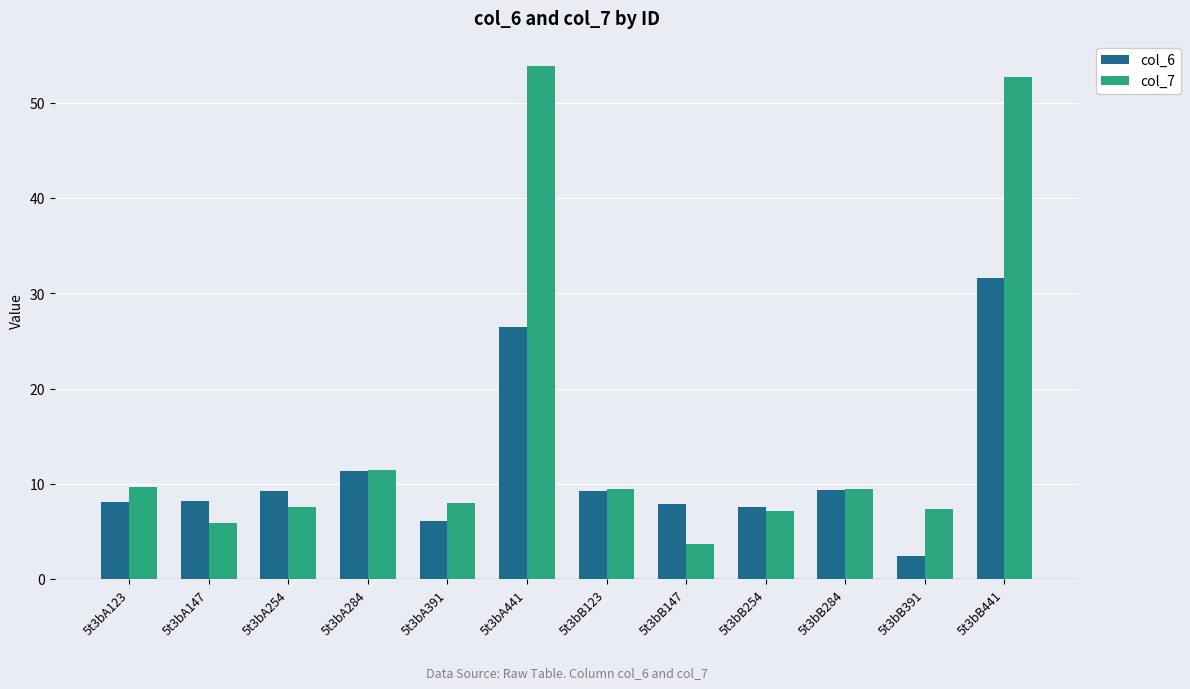

What is the total value across all series at 5t3bA391?

14.1